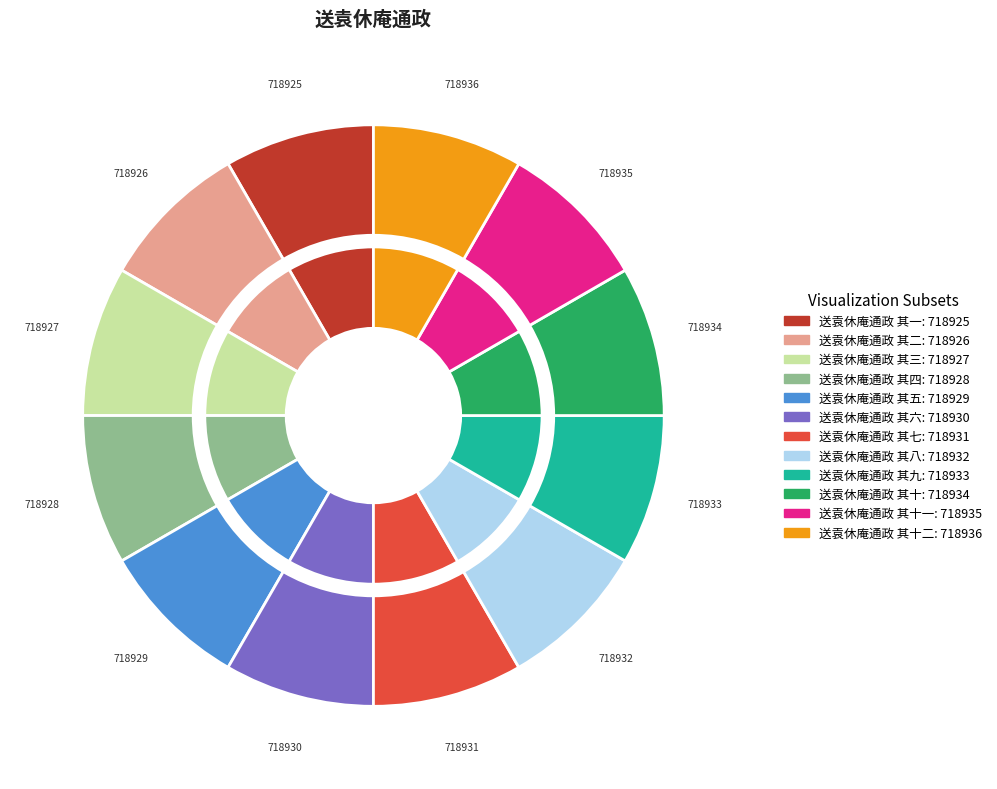

What percentage is the 送袁休庵通政 其四 slice, to the nearest percent?

8%